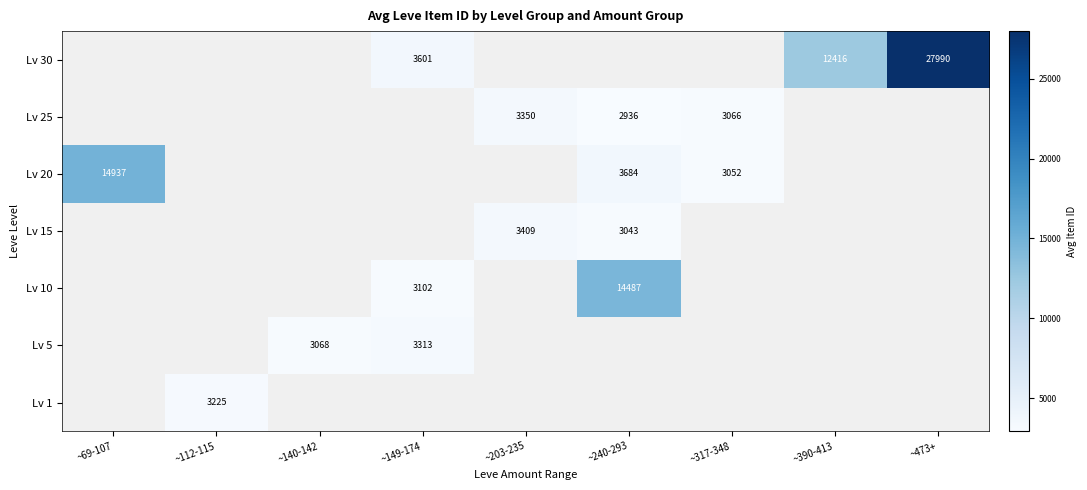

How many categories are shown in the chart?

9